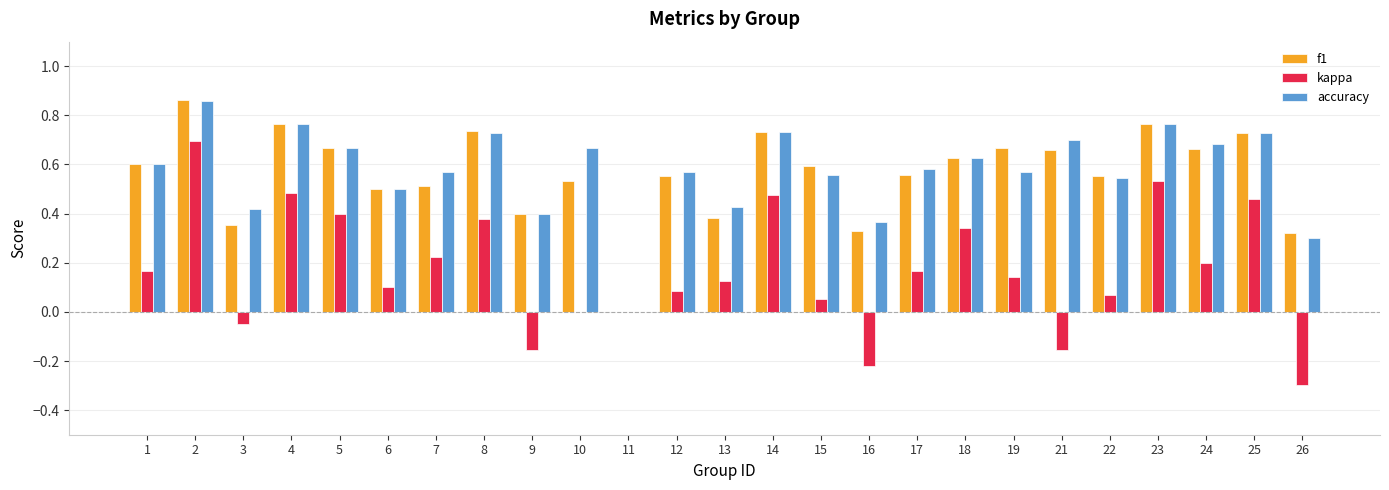

What is the sum of all kappa values?

4.2